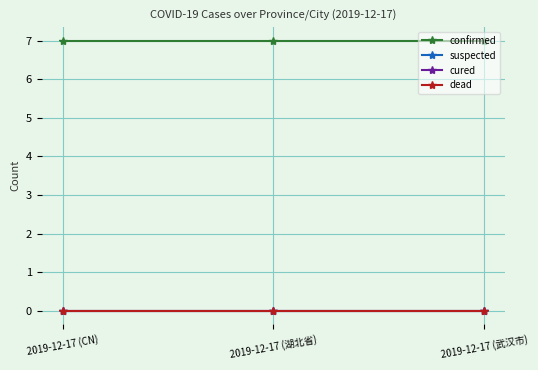

Is this an area chart (filled region under the line)?

No